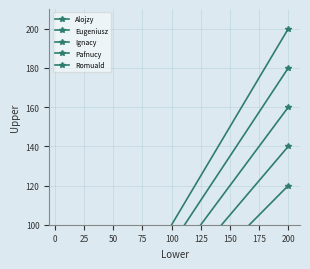

What is the sum of the Alojzy values at 200 and 0?

200